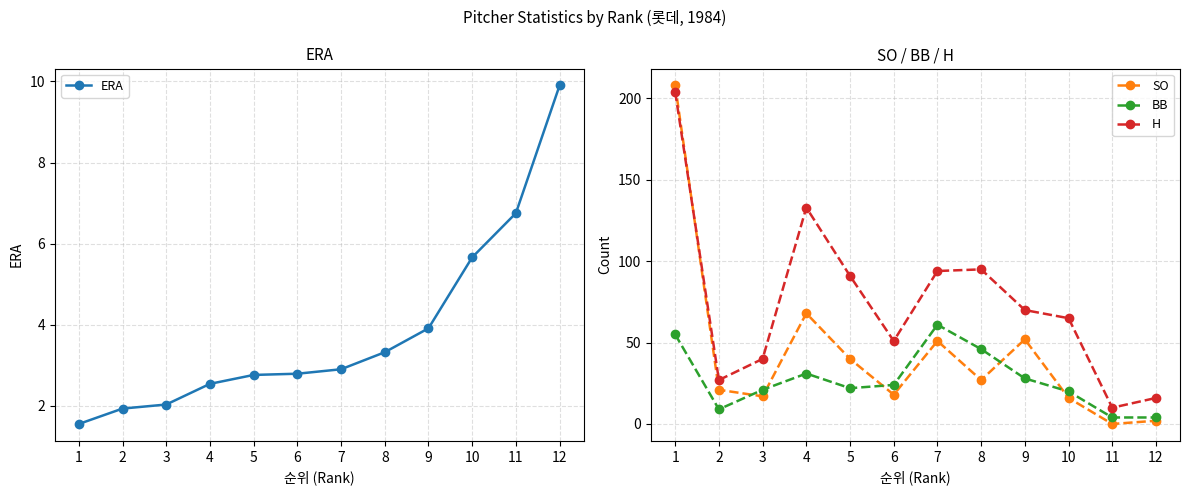

Which label corresponds to the largest value in the chart?

1